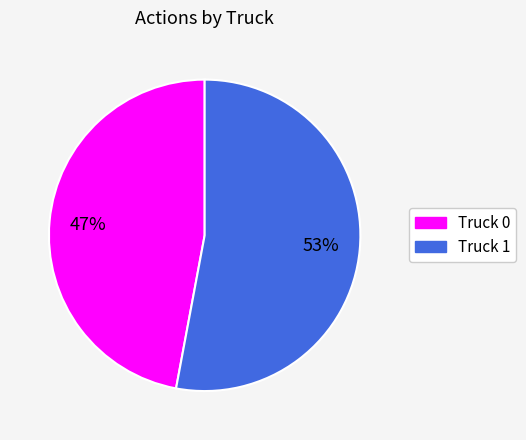

Rank the categories by value from lowest to highest.

Truck 0, Truck 1